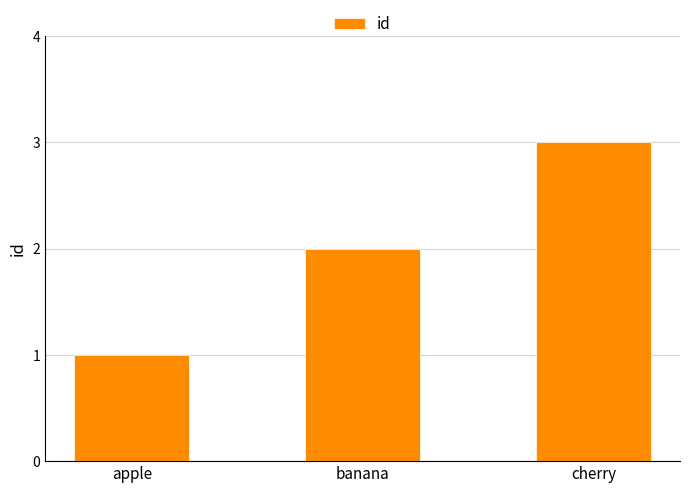

What is the difference between the maximum and minimum values?

2